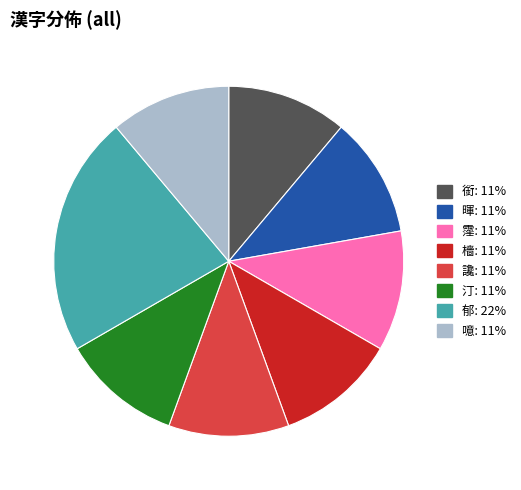

Does 銜 account for over 50% of the chart?

No